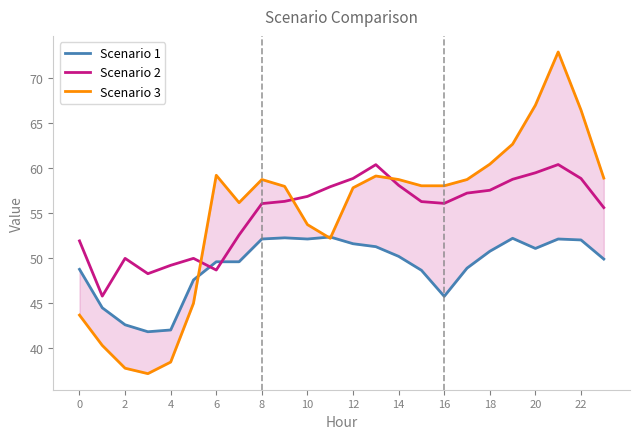

What is the highest value of the Scenario 2 series?

60.4